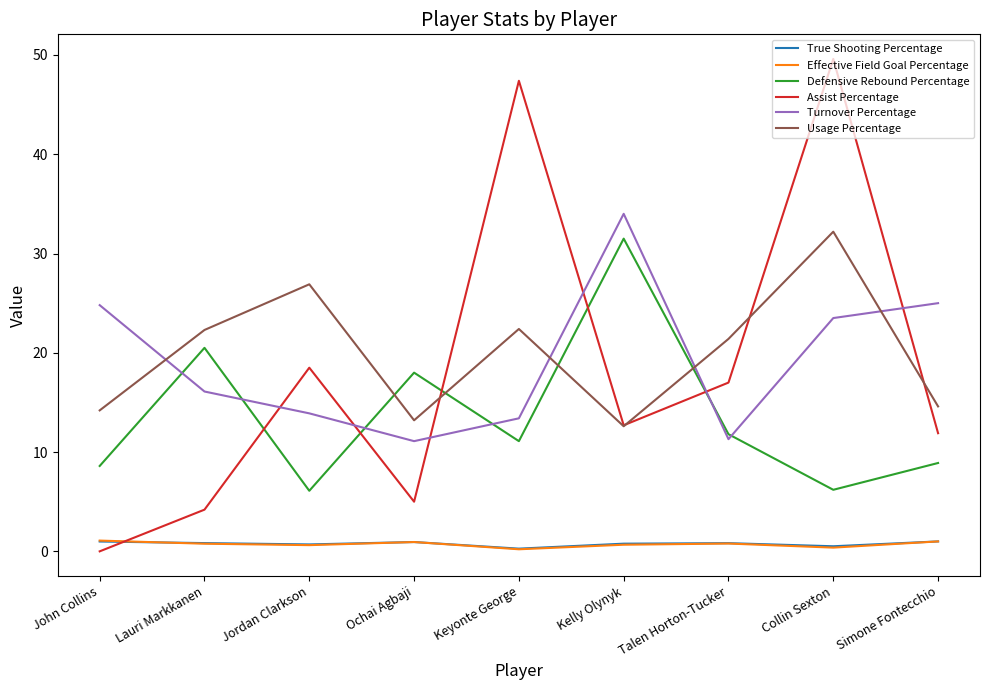

Read the Effective Field Goal Percentage value at Lauri Markkanen.

0.8